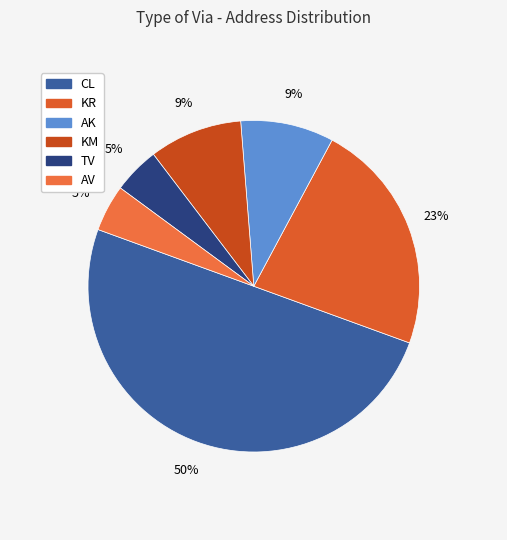

Which has a higher value, AV or TV?

AV